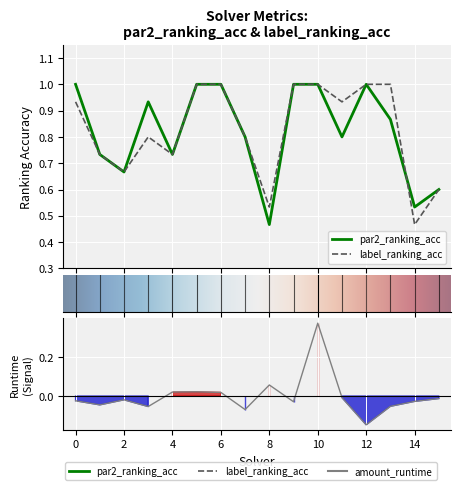

What is the maximum value for par2_ranking_acc?

1.0